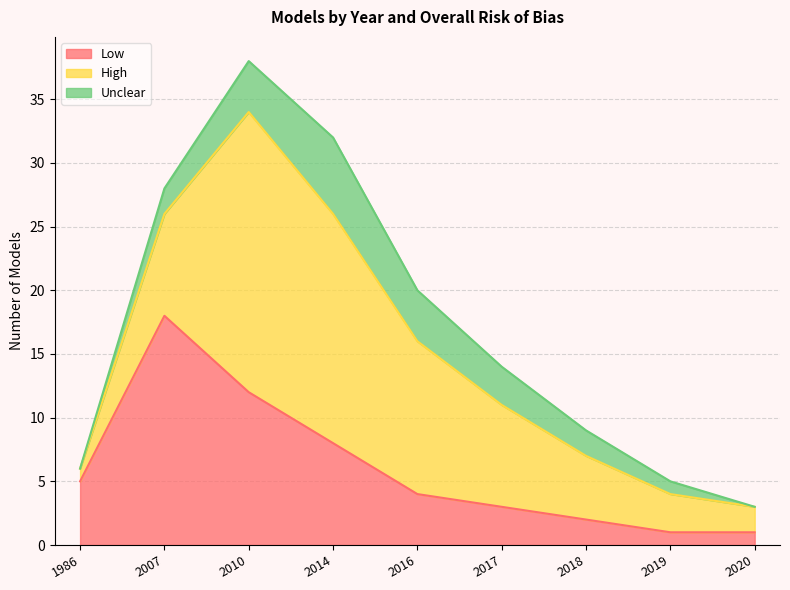

Which category has the lowest value across all series?

1986